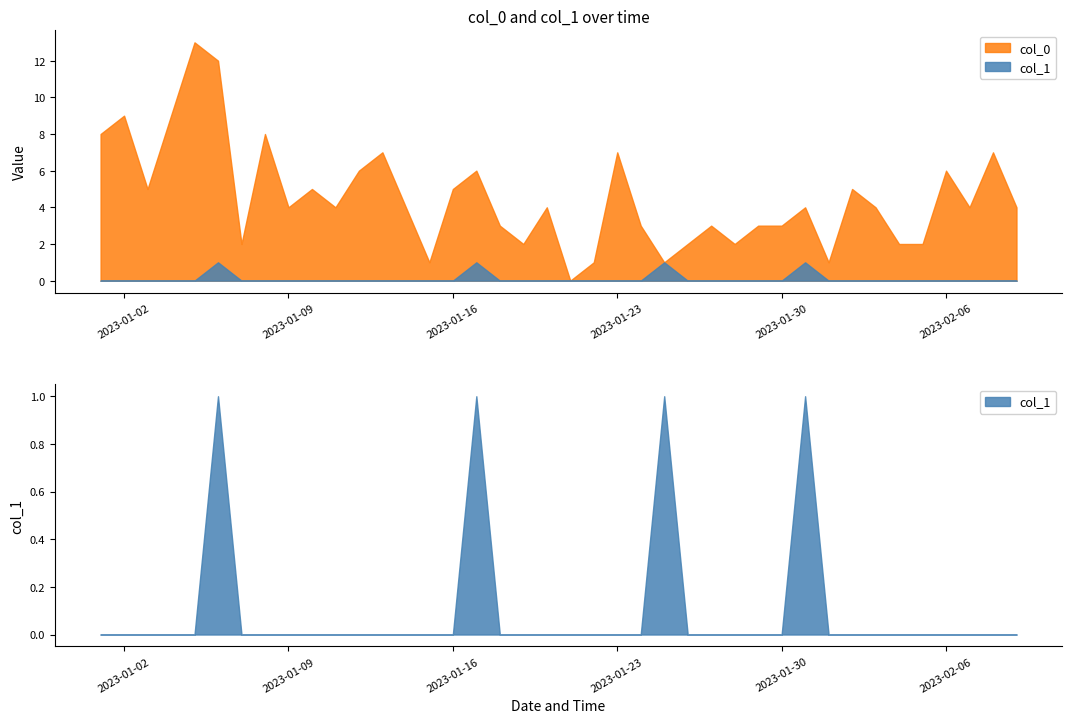

How many values in col_0 are above zero?

39